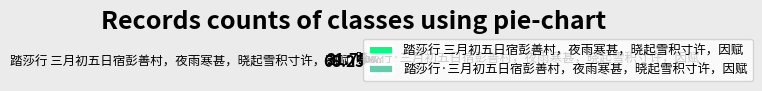

Rank the categories by value from lowest to highest.

踏莎行·三月初五日宿彭善村，夜雨寒甚，晓起雪积寸许，因赋, 踏莎行 三月初五日宿彭善村，夜雨寒甚，晓起雪积寸许，因赋